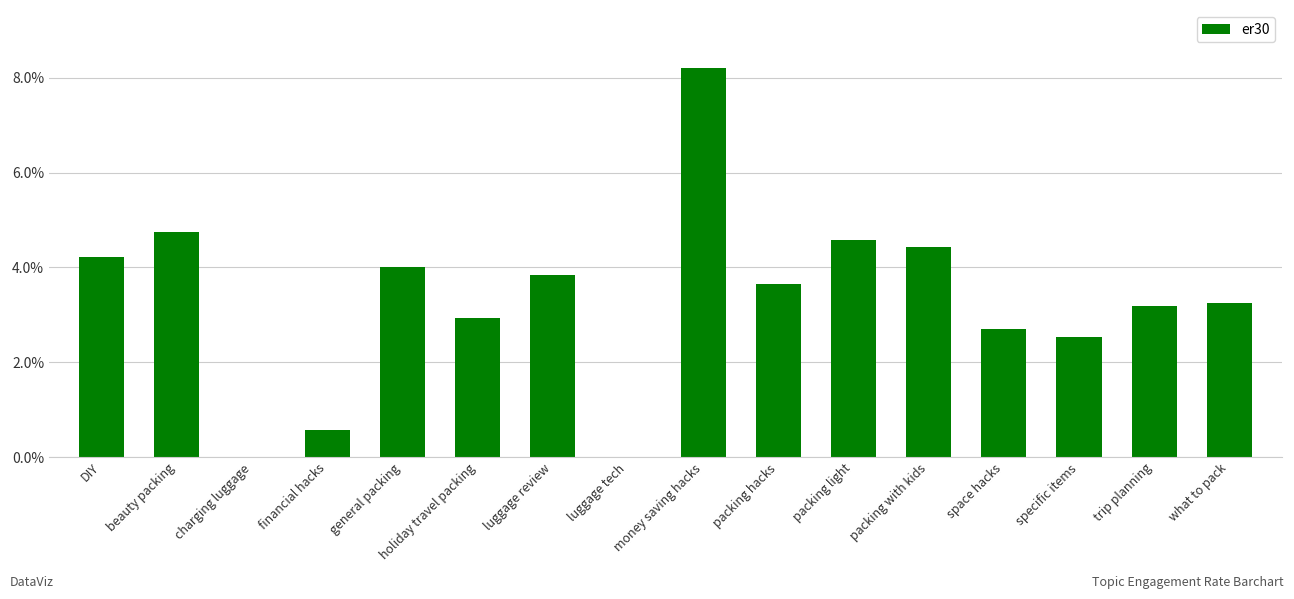

Which has a higher value, charging luggage or trip planning?

trip planning